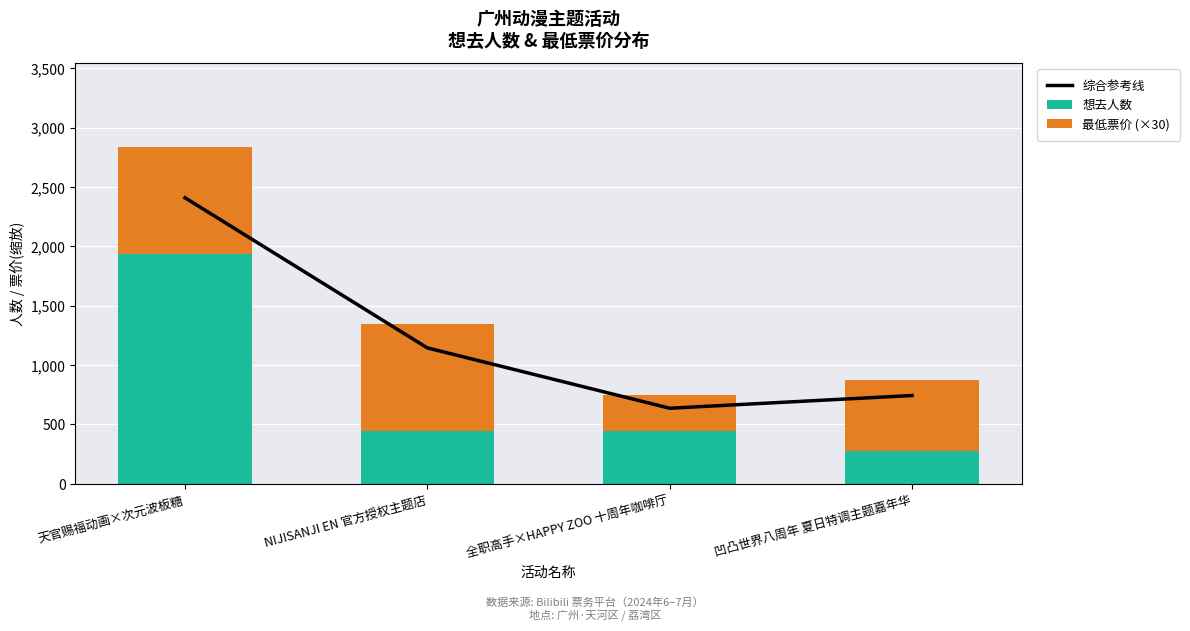

How many values in the 综合参考线 series are below 1144?

2